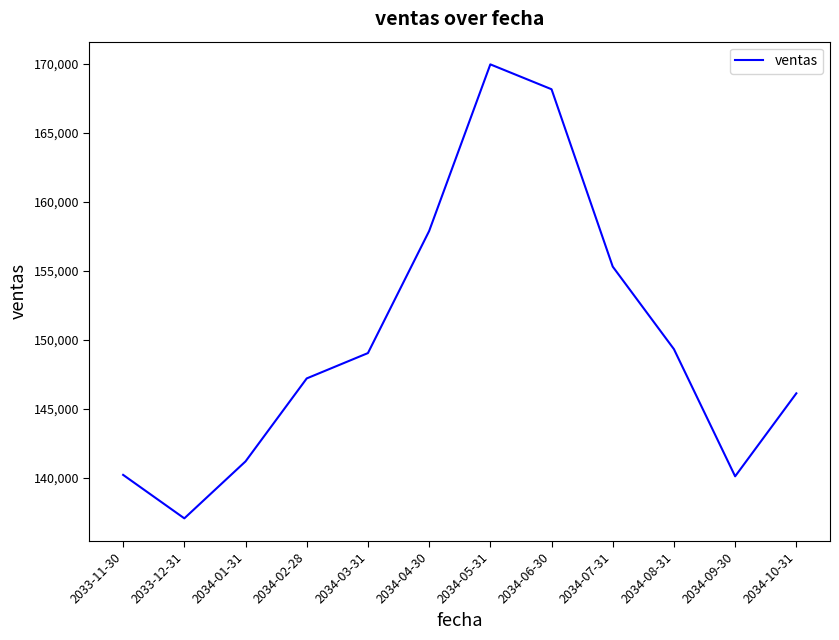

What position from the right is 2034-09-30?

2